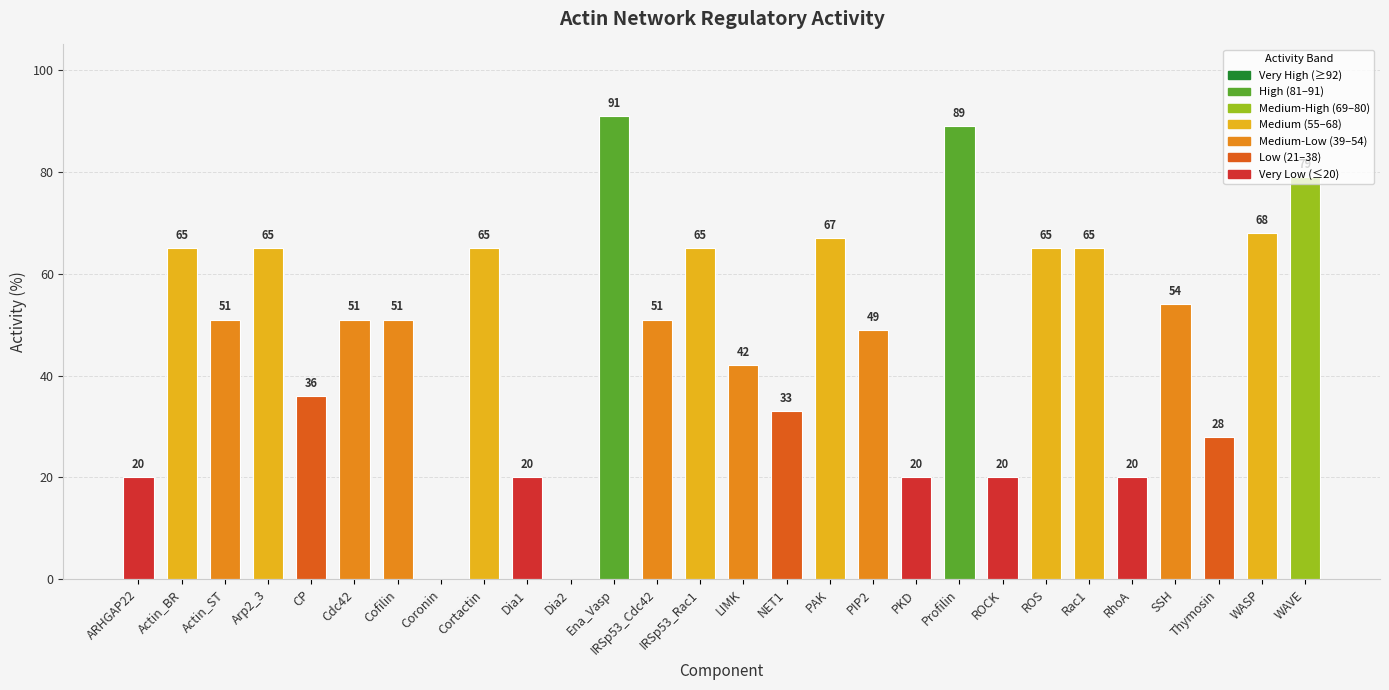

Are the bars horizontal?

No